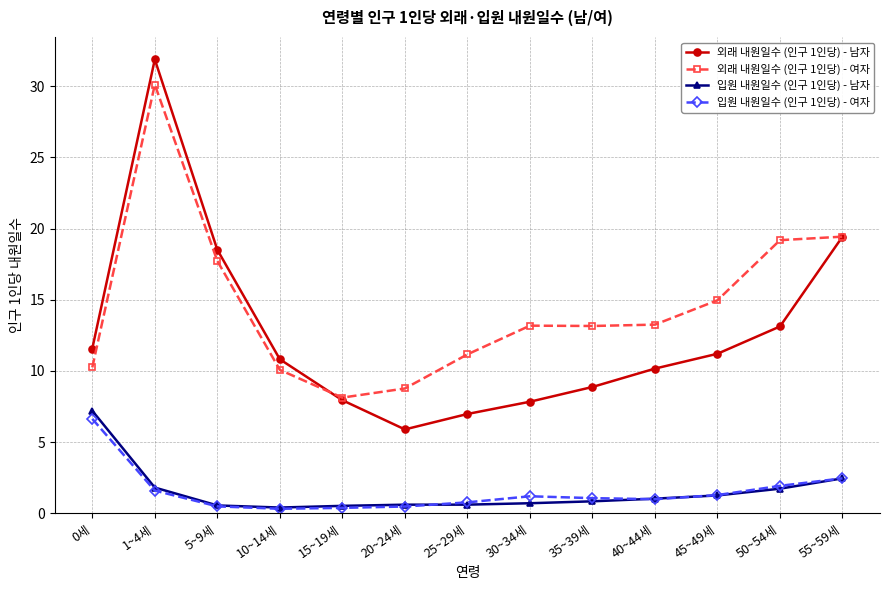

What is the total value across all series at 15~19세?

17.0